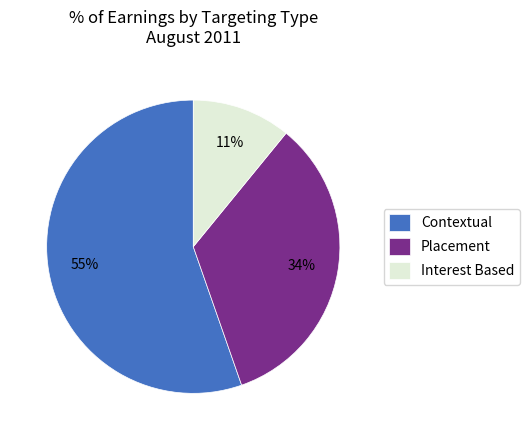

Is there a majority slice in this chart?

Yes